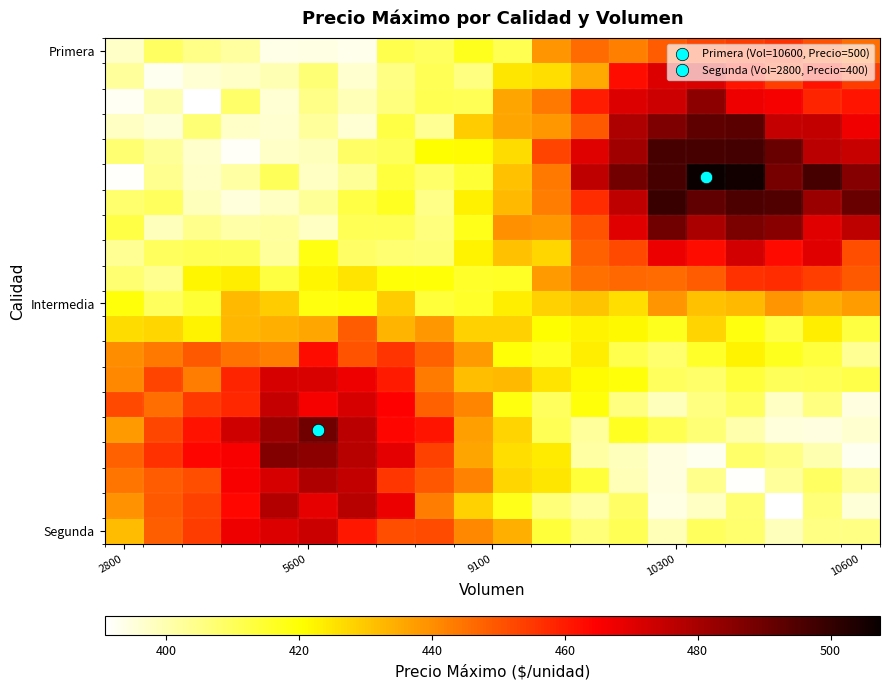

How many data points does each series have?

20